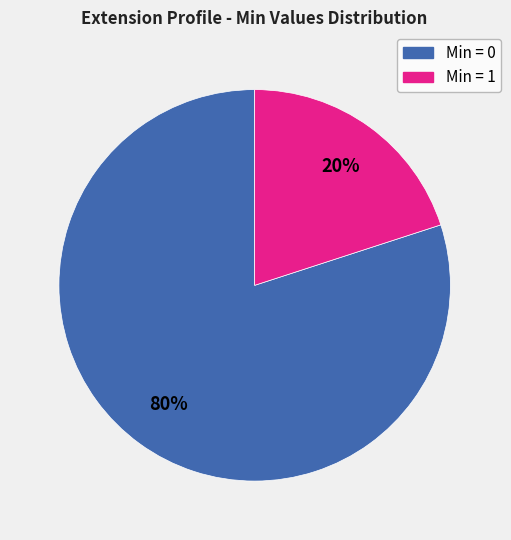

To the nearest percent, what is the average slice percentage?

50%